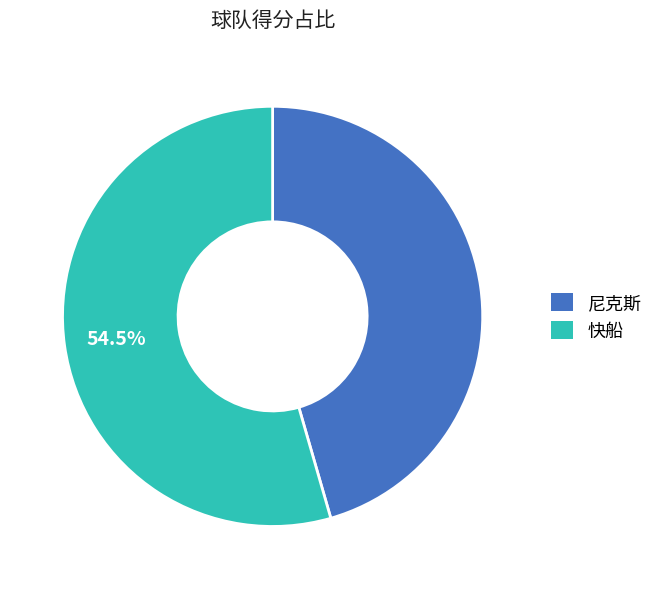

To the nearest percent, what is the combined percentage of 尼克斯 and 快船?

100%